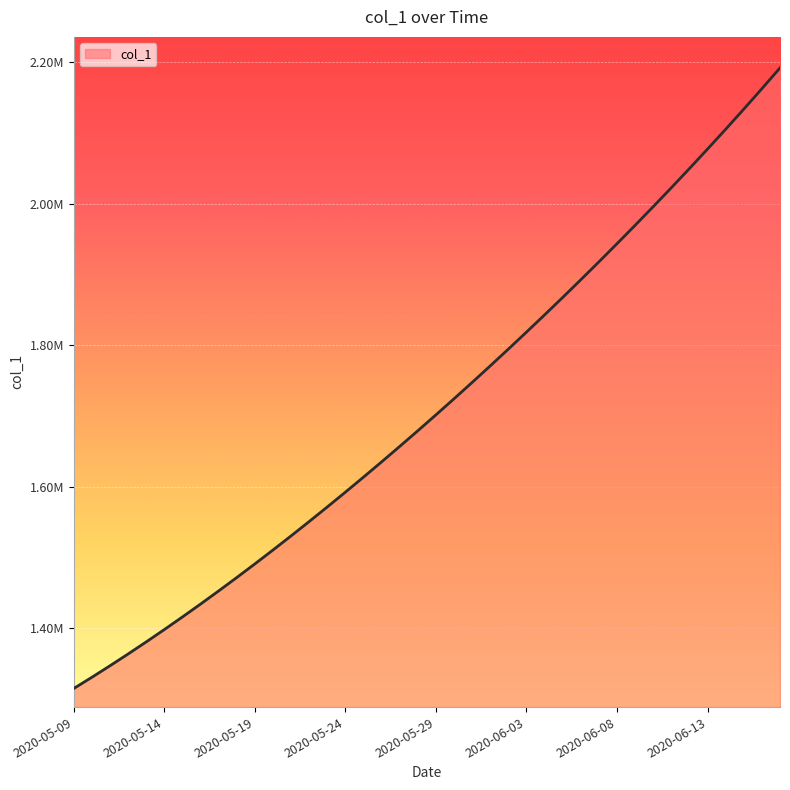

What is the sum of all values?

68481269.3